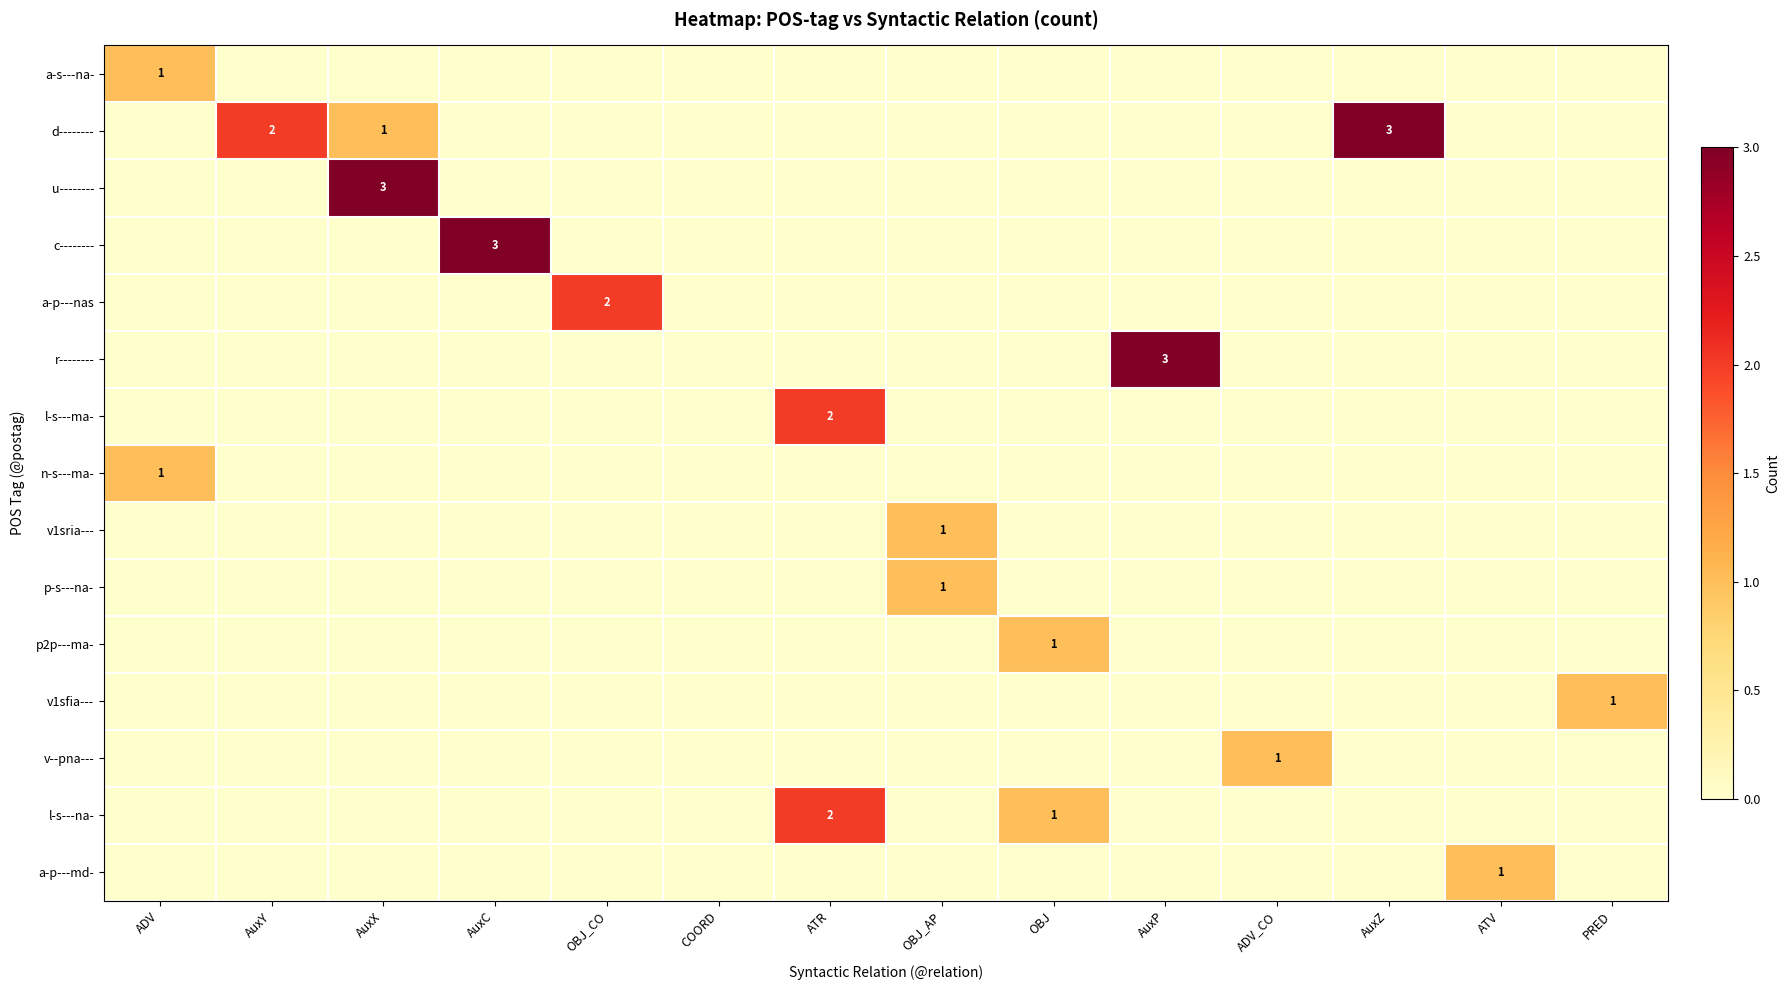

Which category has the highest value across all series?

AuxZ